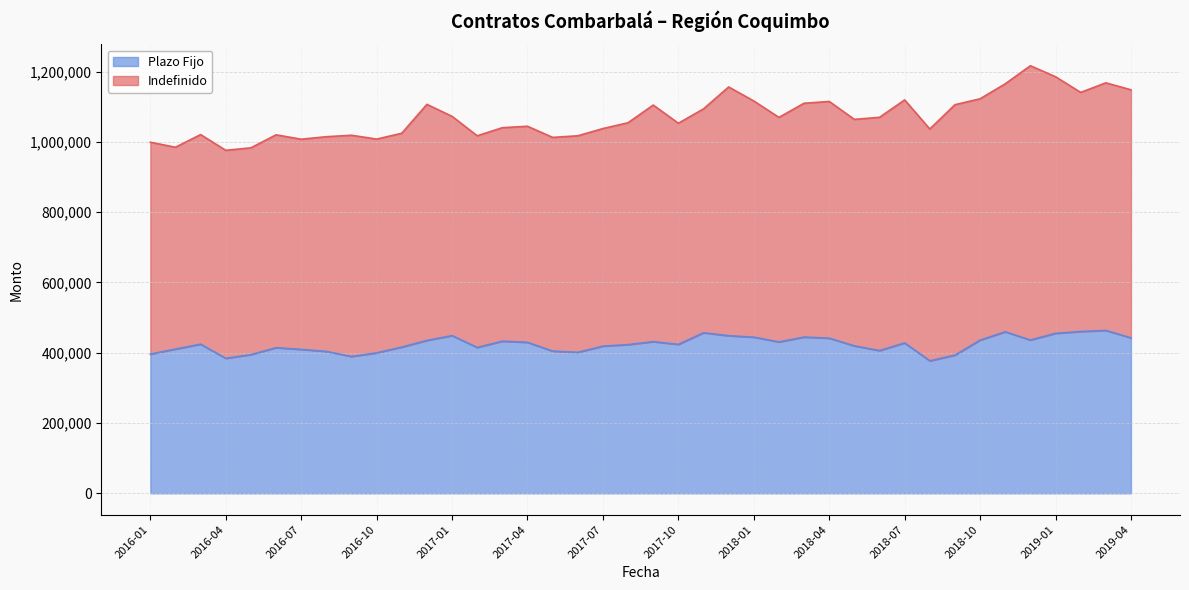

Does the chart have visible grid lines?

Yes